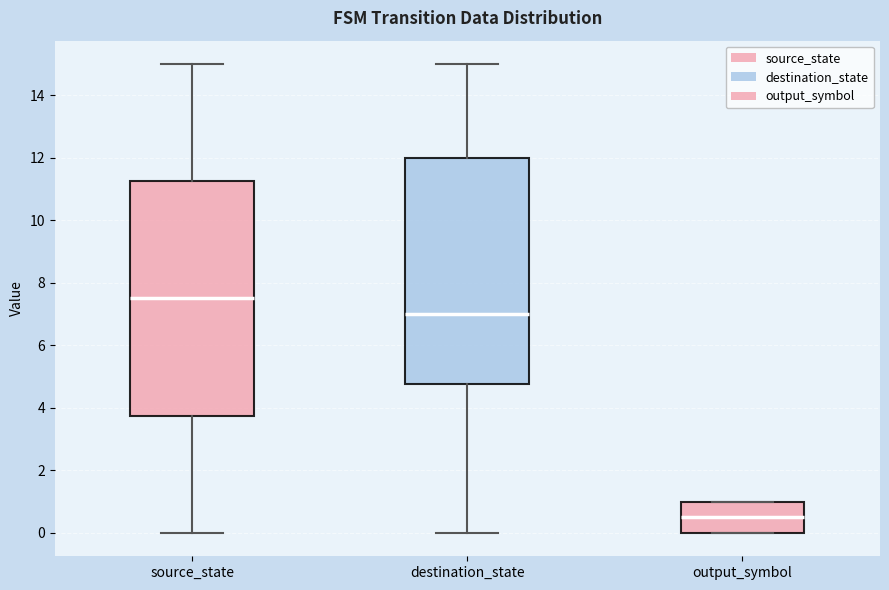

Which box has the lowest median line?

output_symbol